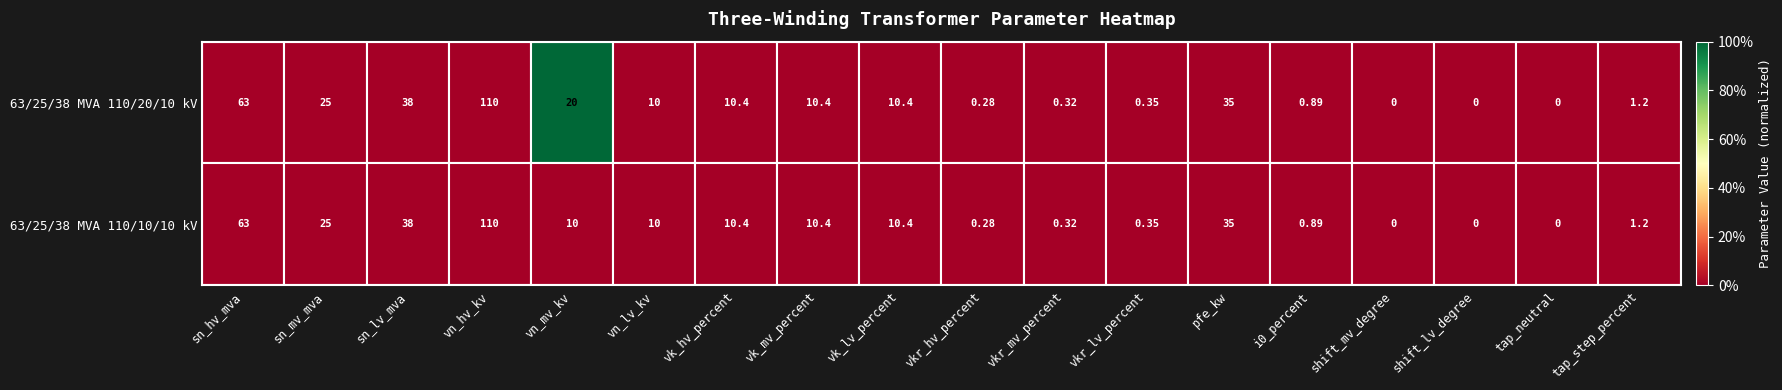

Count the number of categories in the chart.

18